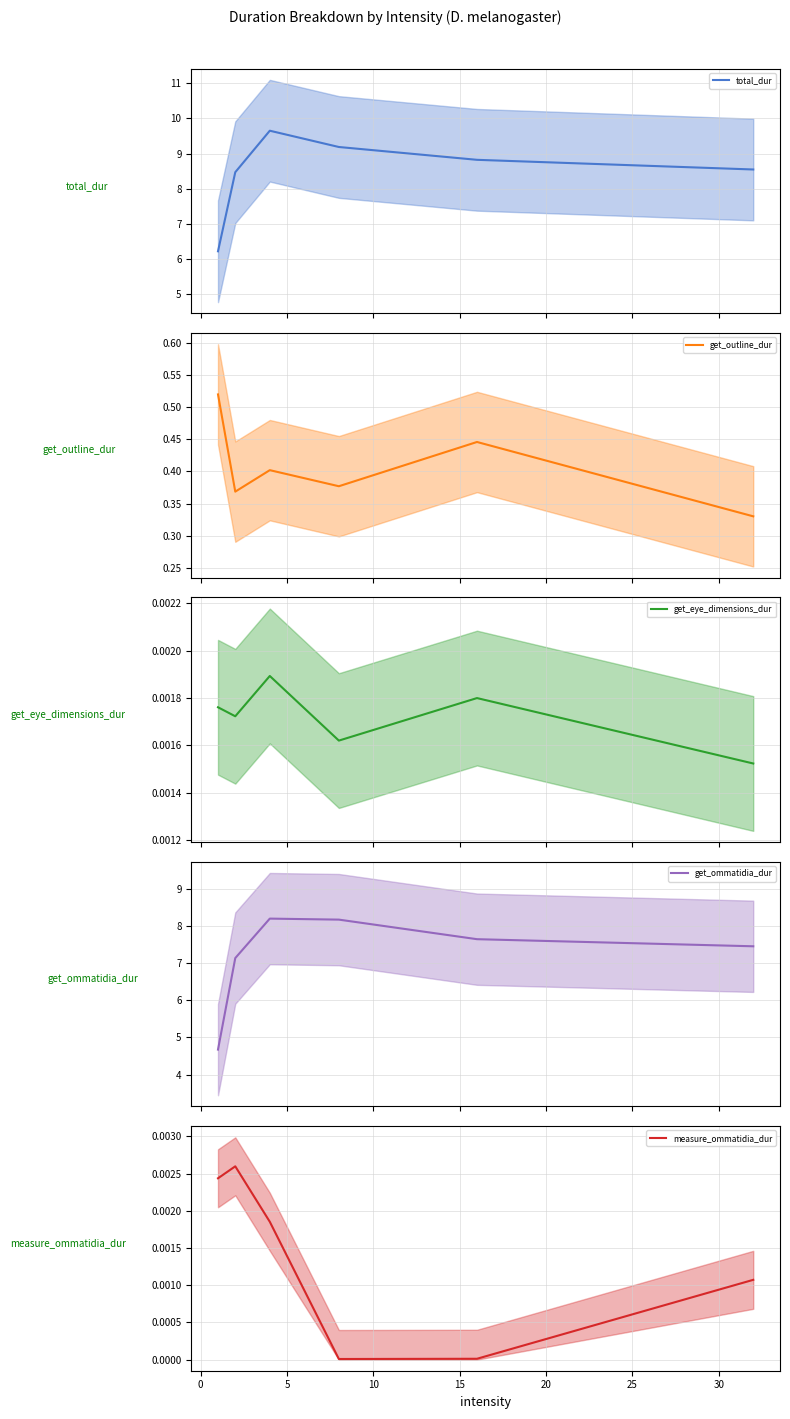

List the series in order of their peak value, highest first.

total_dur, get_ommatidia_dur, get_outline_dur, measure_ommatidia_dur, get_eye_dimensions_dur